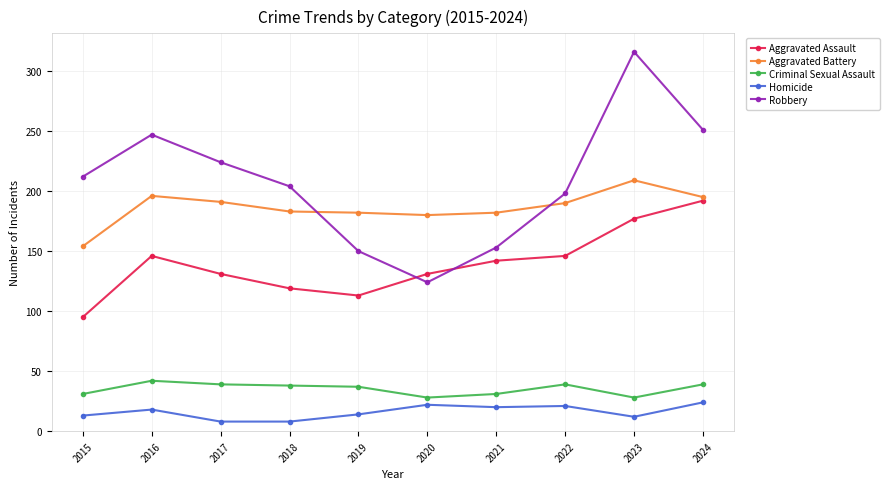

Which series has the largest total across all categories?

Robbery